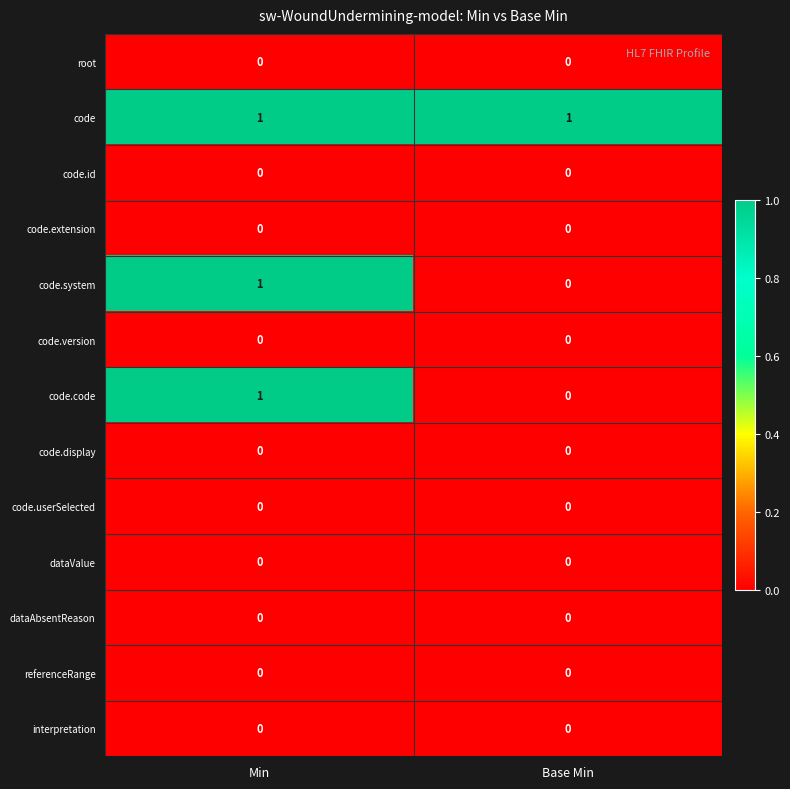

The code.userSelected series shows 0 at Min. True or false?

True